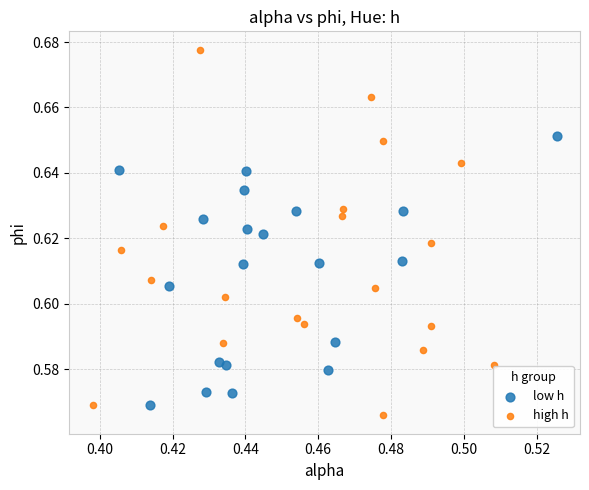

Which series reaches the maximum Y coordinate?

high h